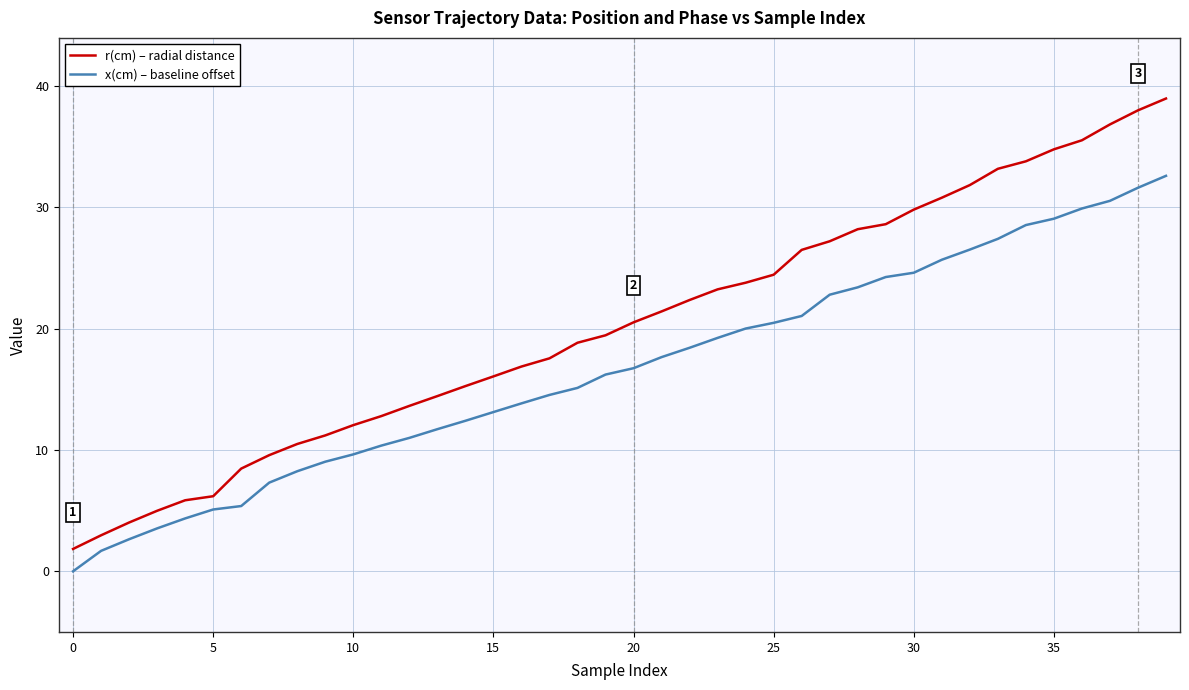

Reading left to right, what are all the values shown in this chart?

r(cm) – radial distance: 1.8	3.0	4.0	5.0	5.9	6.2	8.5	9.6	10.5	11.2	12.1	12.8	13.6	14.4	15.3	16.1	16.9	17.6	18.8	19.5	20.5	21.4	22.4	23.2	23.8	24.5	26.5	27.2	28.2	28.6	29.8	30.8	31.8	33.2	33.8	34.8	35.5	36.8	38.0	39.0
x(cm) – baseline offset: 0.0	1.7	2.6	3.5	4.4	5.1	5.4	7.3	8.3	9.0	9.6	10.4	11.0	11.7	12.4	13.1	13.8	14.5	15.1	16.2	16.7	17.7	18.4	19.2	20.0	20.5	21.1	22.8	23.4	24.3	24.6	25.7	26.5	27.4	28.6	29.1	29.9	30.5	31.6	32.6